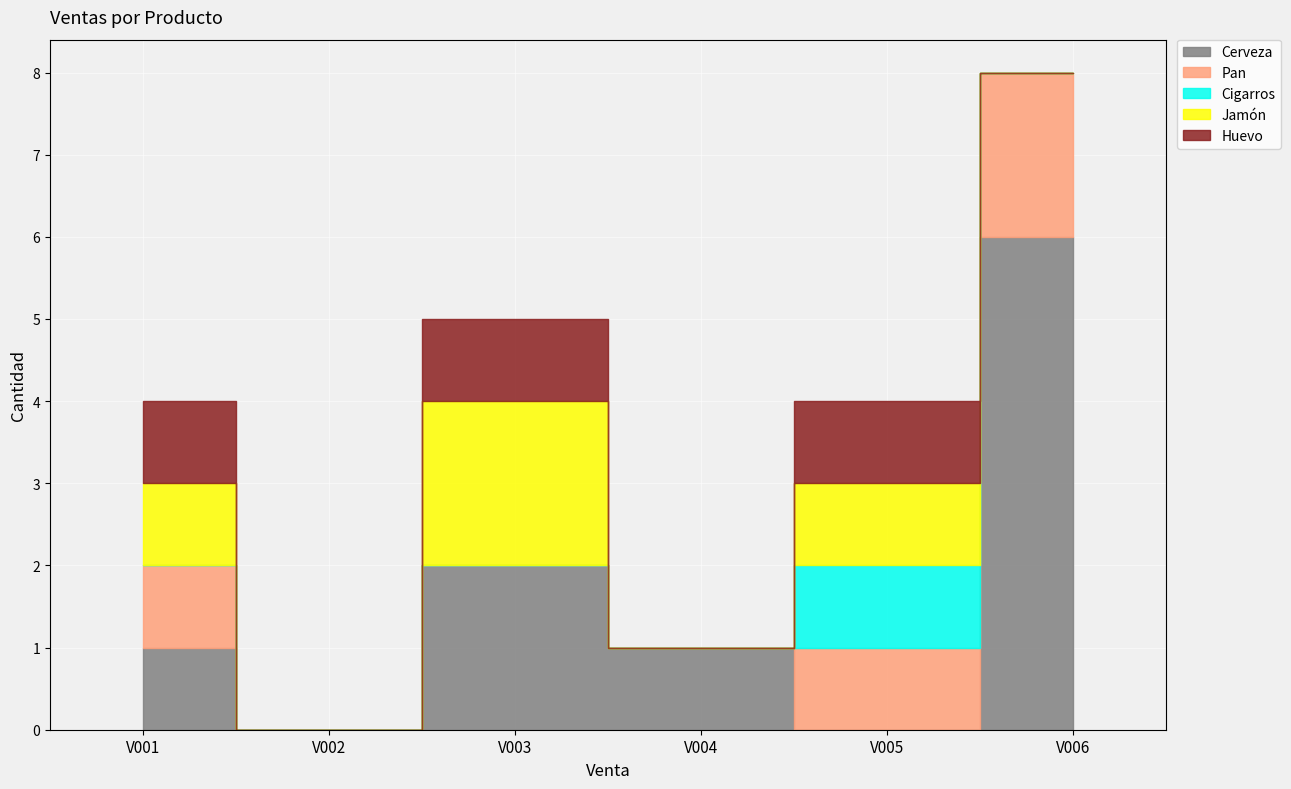

List the series in order of their peak value, lowest first.

Cigarros, Huevo, Pan, Jamón, Cerveza